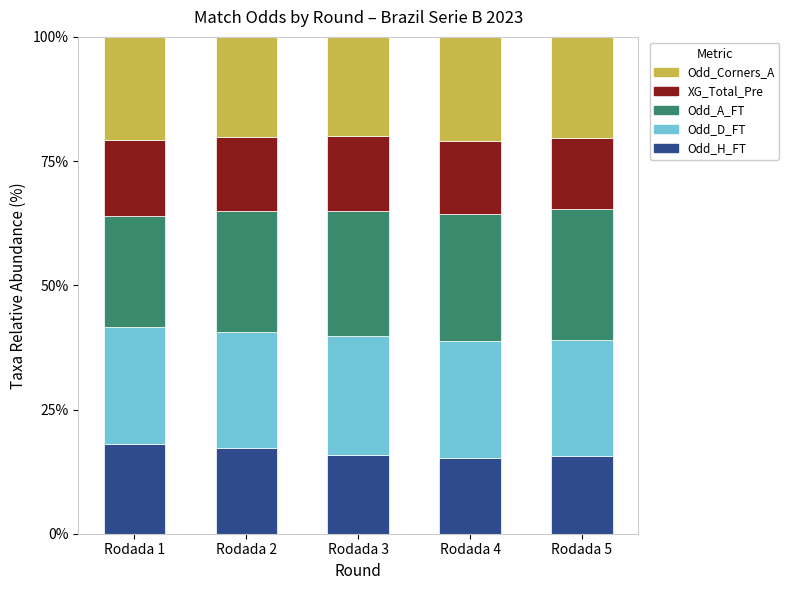

What is the maximum value for Odd_H_FT?

18.1